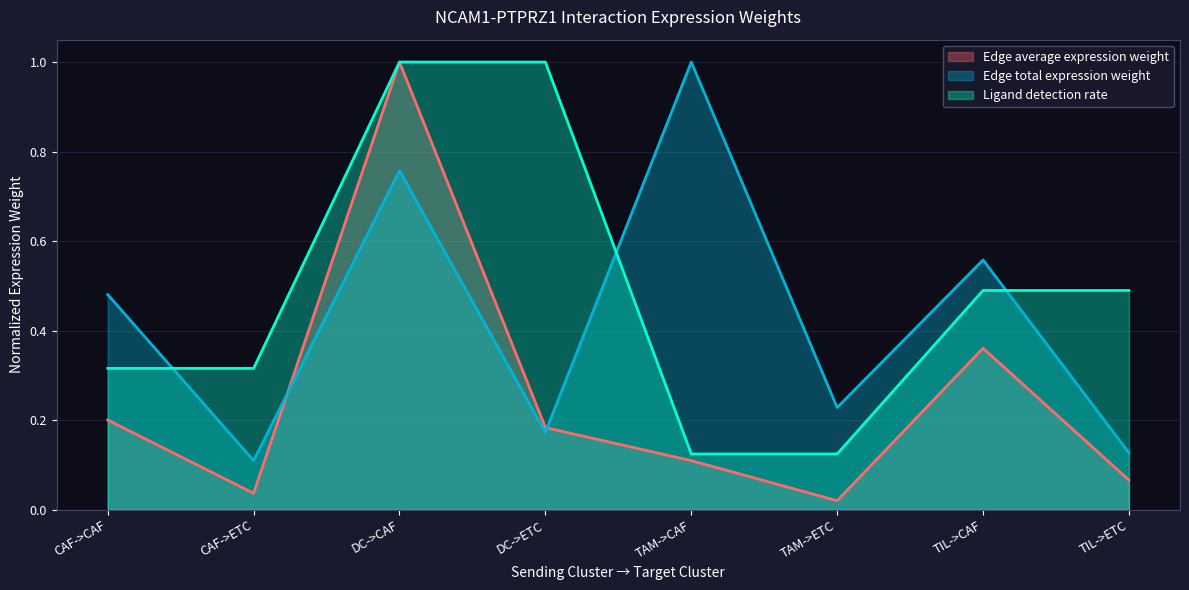

At which category does the chart reach its peak across all series?

DC->CAF